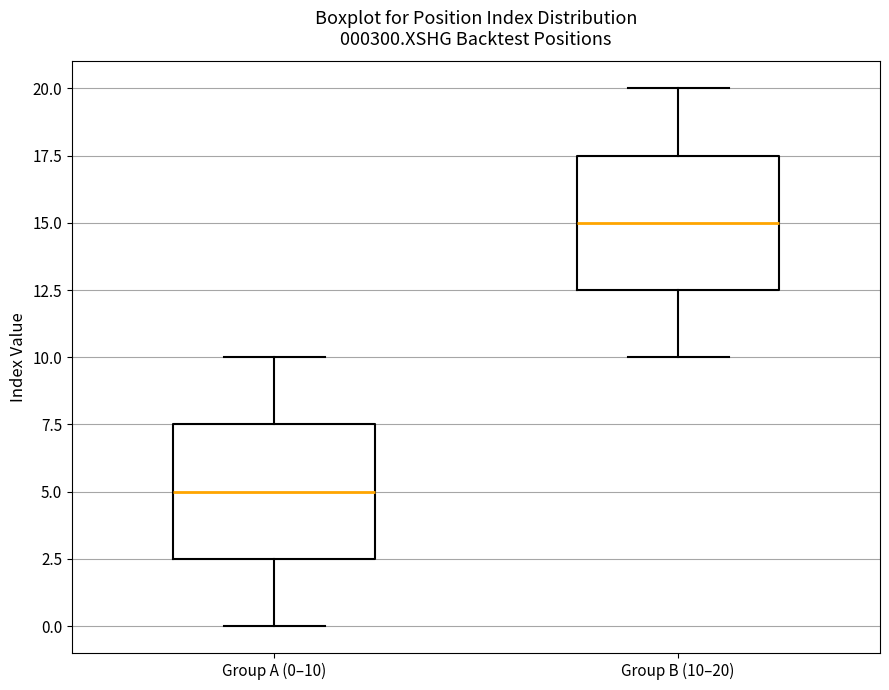

Reading left to right, read every box against the y-axis: the position of its median line, the range the box covers, and the ends of its whiskers. The values are not printed on the chart, so give them approximately, as read against the axis.

Group A (0–10): median 5.0, box 2.5 to 7.5, whiskers 0.0 to 10.0
Group B (10–20): median 15.0, box 12.5 to 17.5, whiskers 10.0 to 20.0